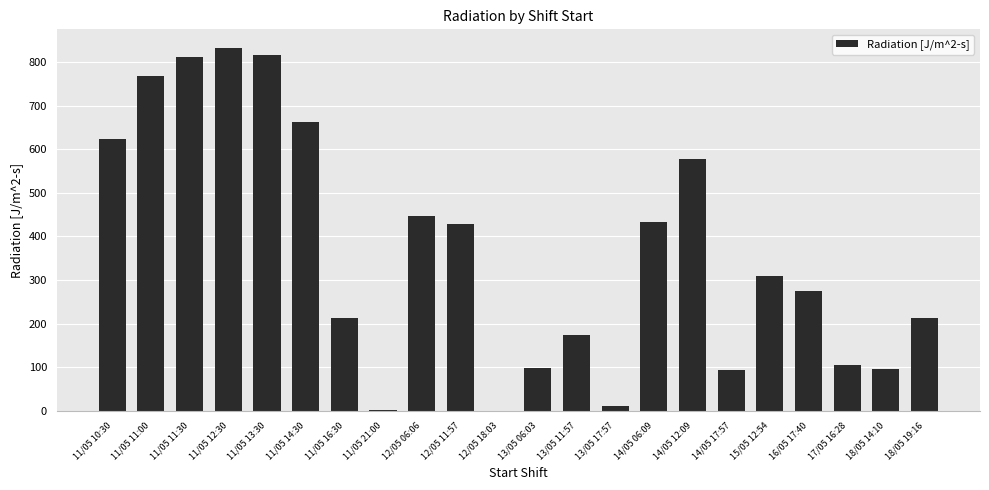

True or false: the data shows 623.0 at 11/05 10:30.

True